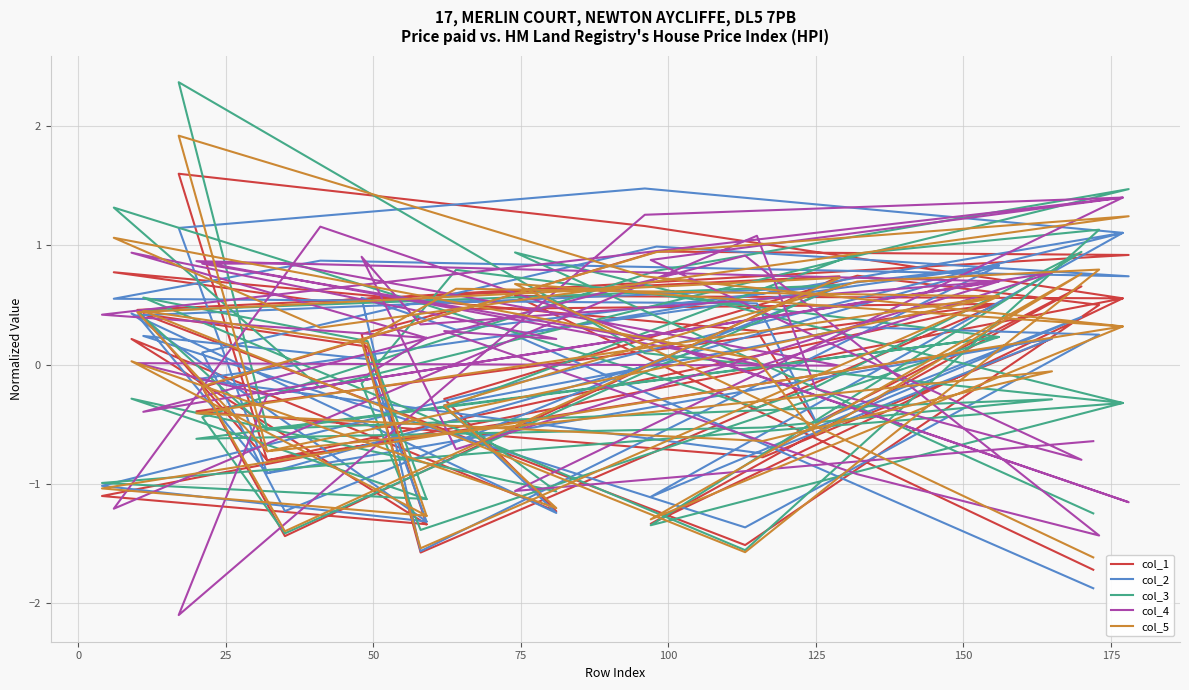

Is this an area chart (filled region under the line)?

No